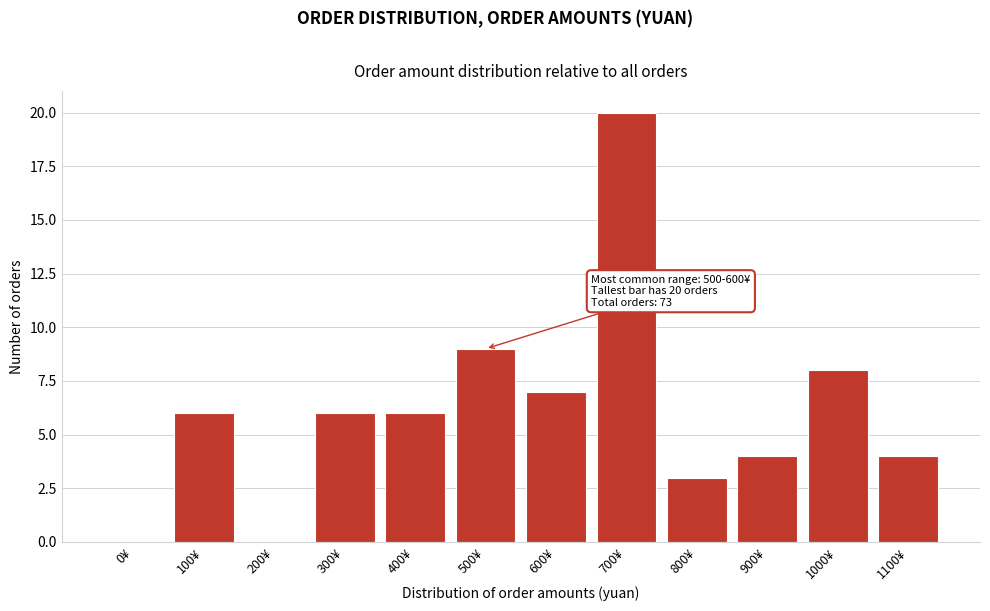

Reading left to right, extract all data points from this chart.

0¥=0	100¥=6	200¥=0	300¥=6	400¥=6	500¥=9	600¥=7	700¥=20	800¥=3	900¥=4	1000¥=8	1100¥=4